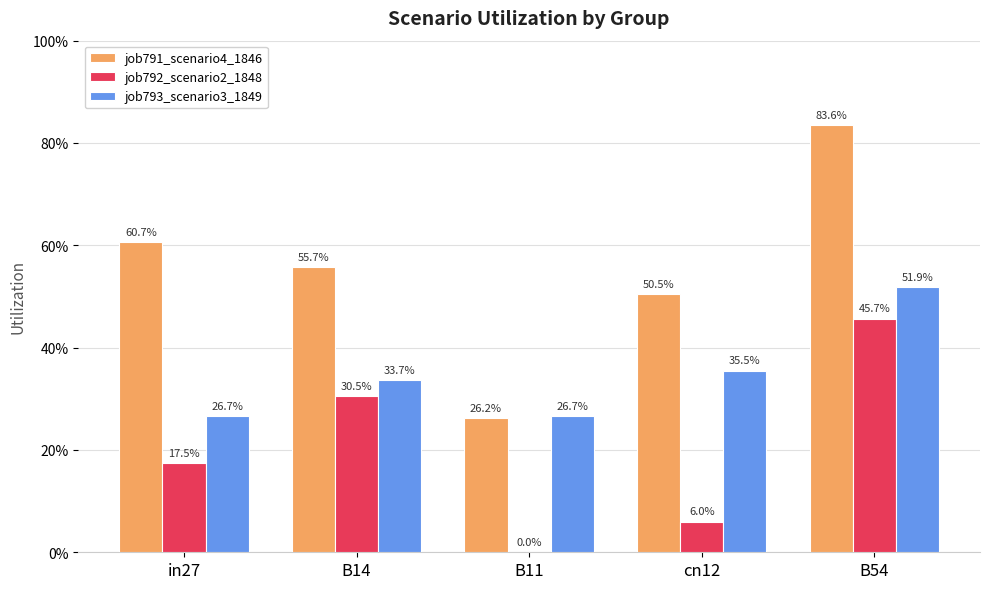

What is the difference between the second highest and minimum values in the job791_scenario4_1846 series?

0.3